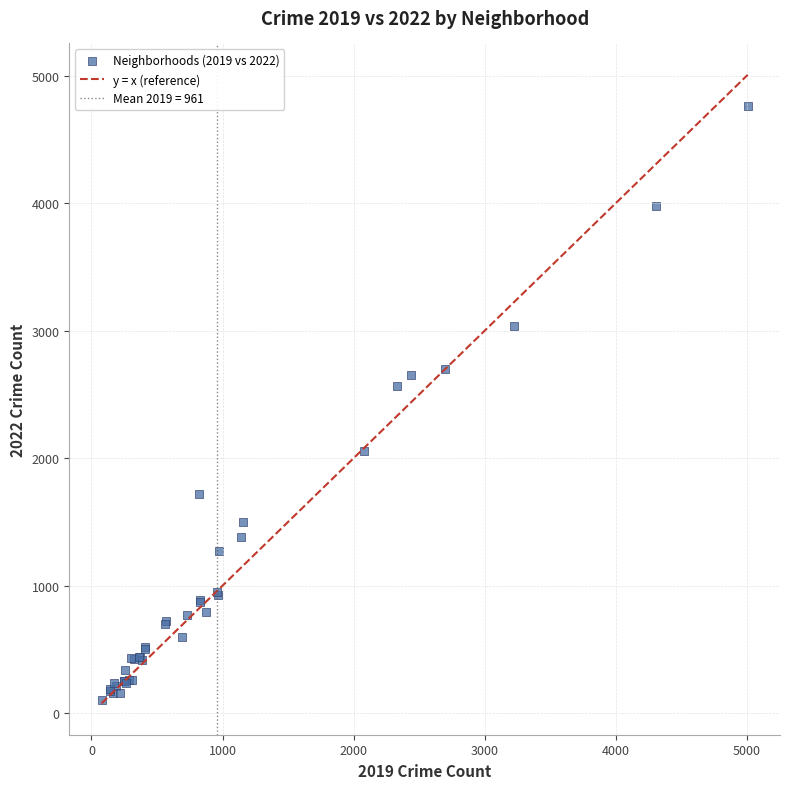

What Y value in the scatter plot is closest to 2430?

2566